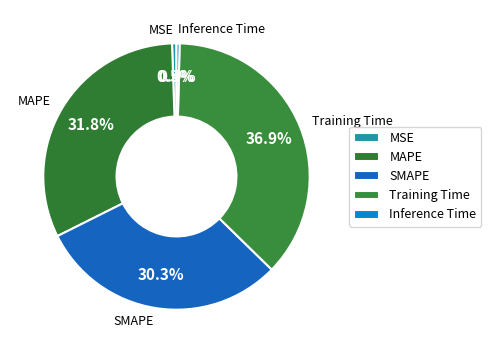

To the nearest percent, what is the average slice percentage?

20%